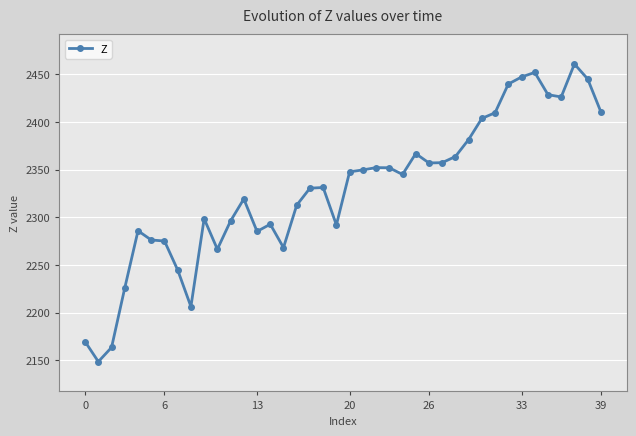

True or false: Z has more than 2 points higher than both neighbors.

True